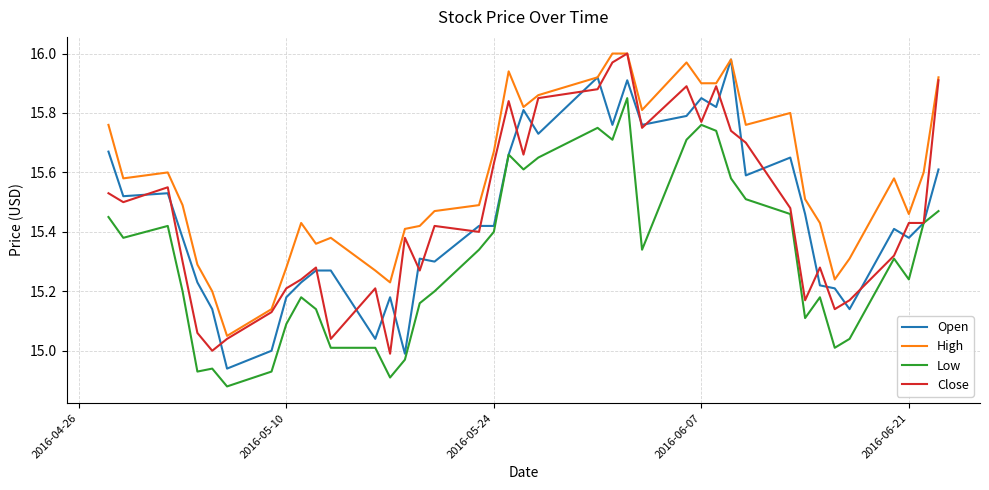

Does the chart have visible grid lines?

Yes